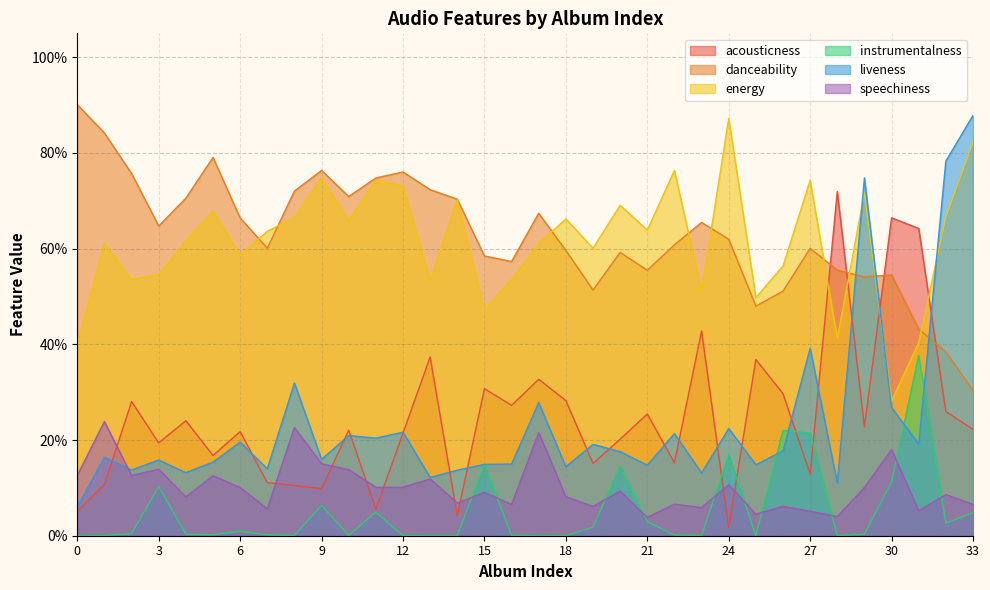

What is the spread (max minus min) of values at 24?

0.9